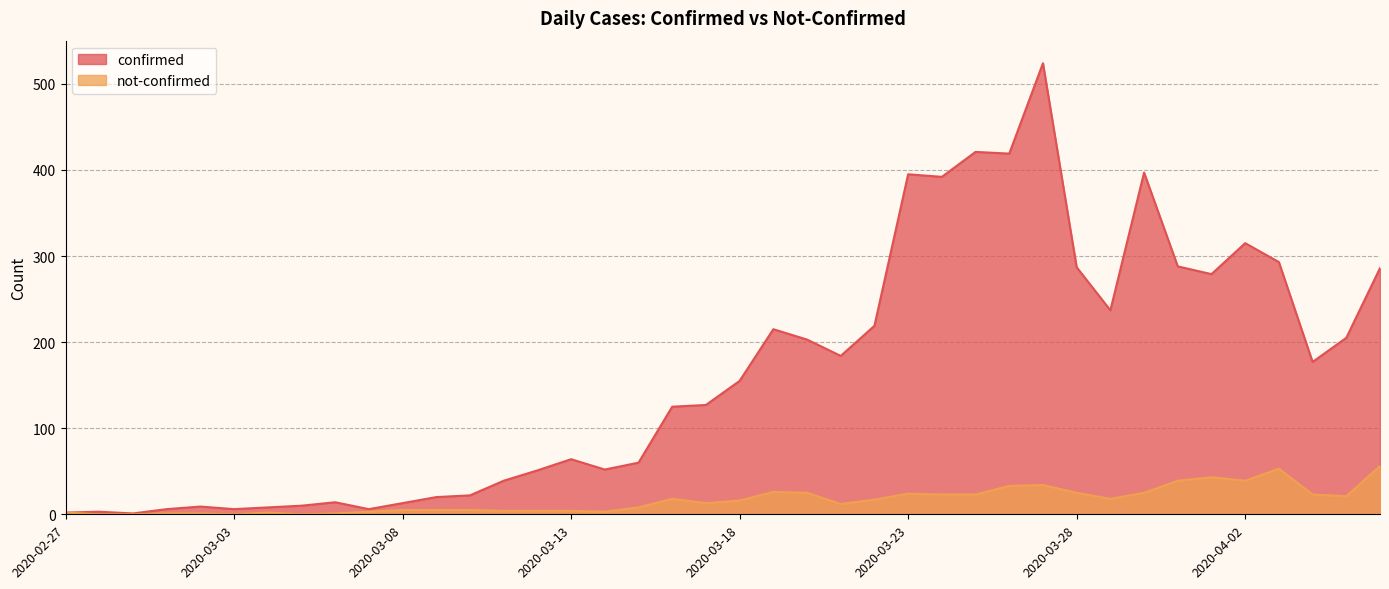

At how many categories does at least one series exceed 431?

1